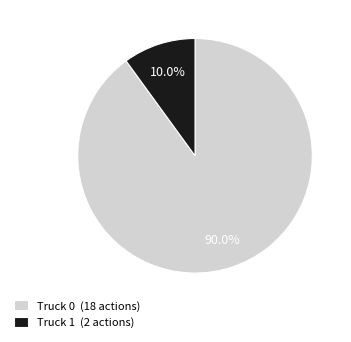

How many slices are in this pie chart?

2